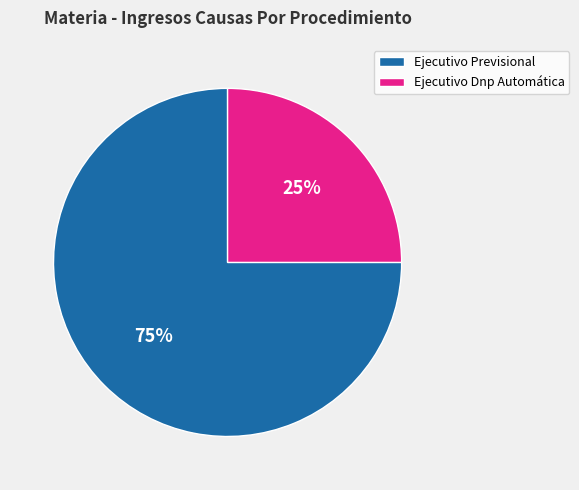

To the nearest percent, what is the combined percentage of Ejecutivo Dnp Automática and Ejecutivo Previsional?

100%